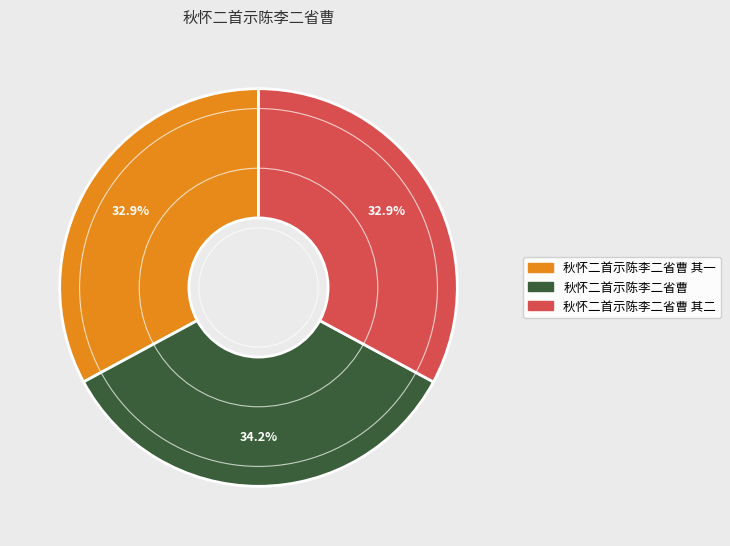

Does any single category account for the majority?

No